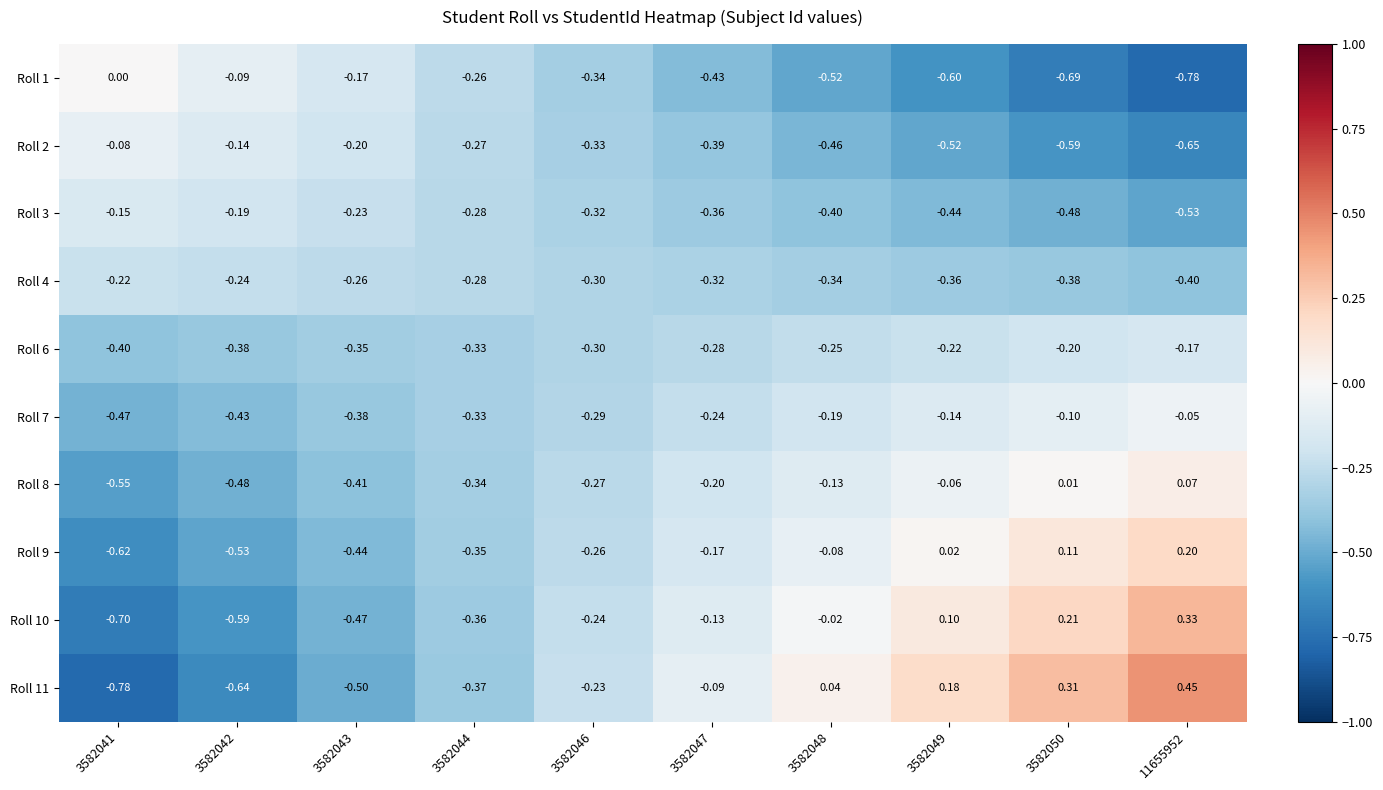

Is the value of Roll 3 at 3582048 greater than the value of Roll 9 at 3582044?

No